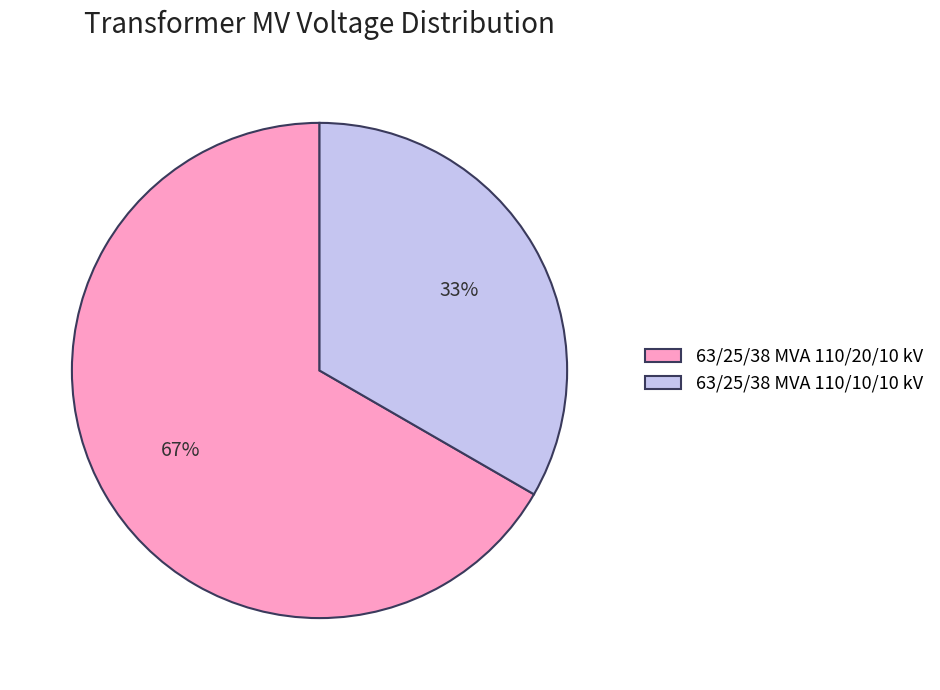

What is the largest slice in the pie chart?

63/25/38 MVA 110/20/10 kV